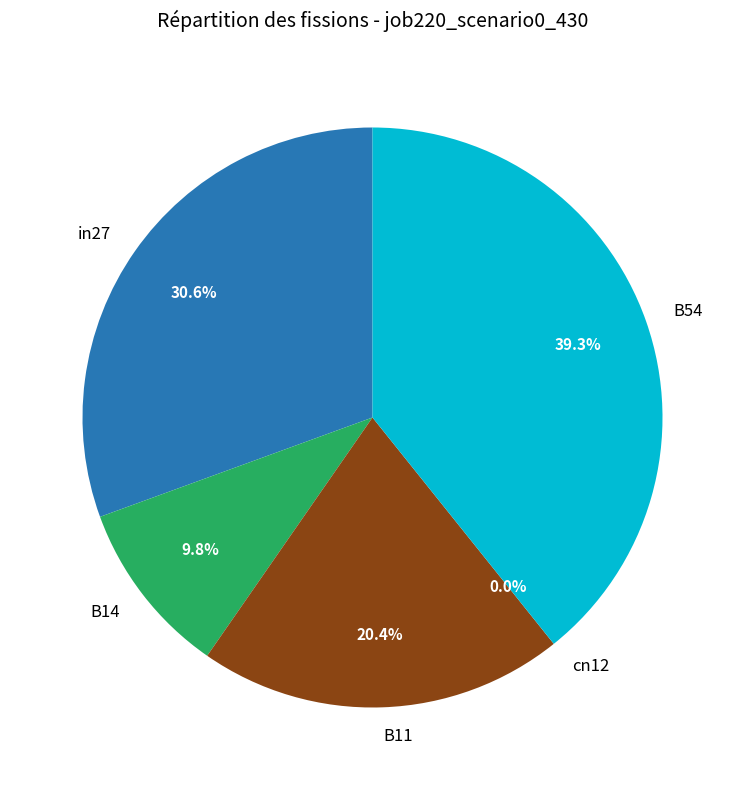

How many segments does this pie chart have?

5